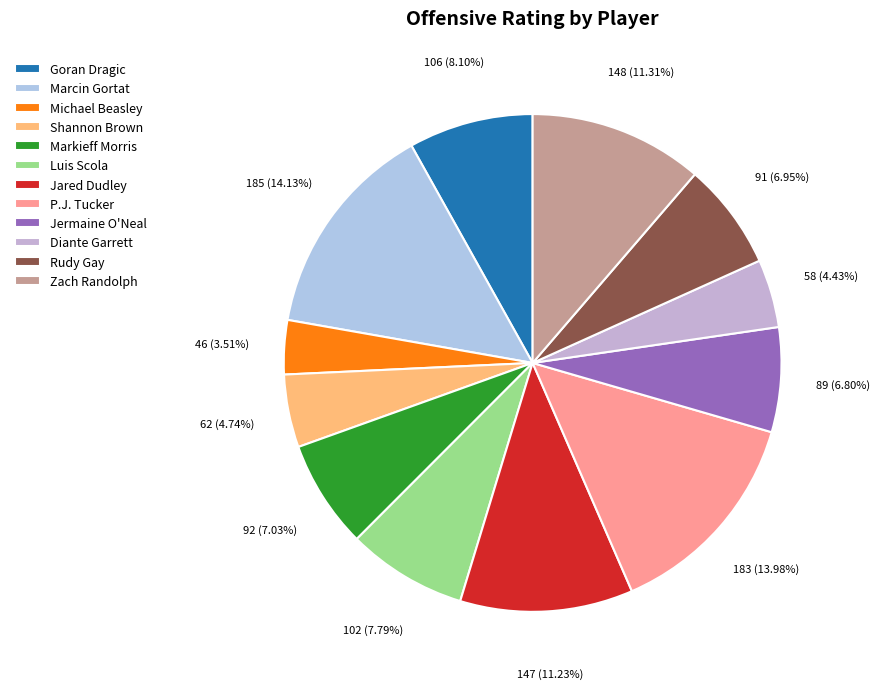

Count the number of slices in the pie.

12